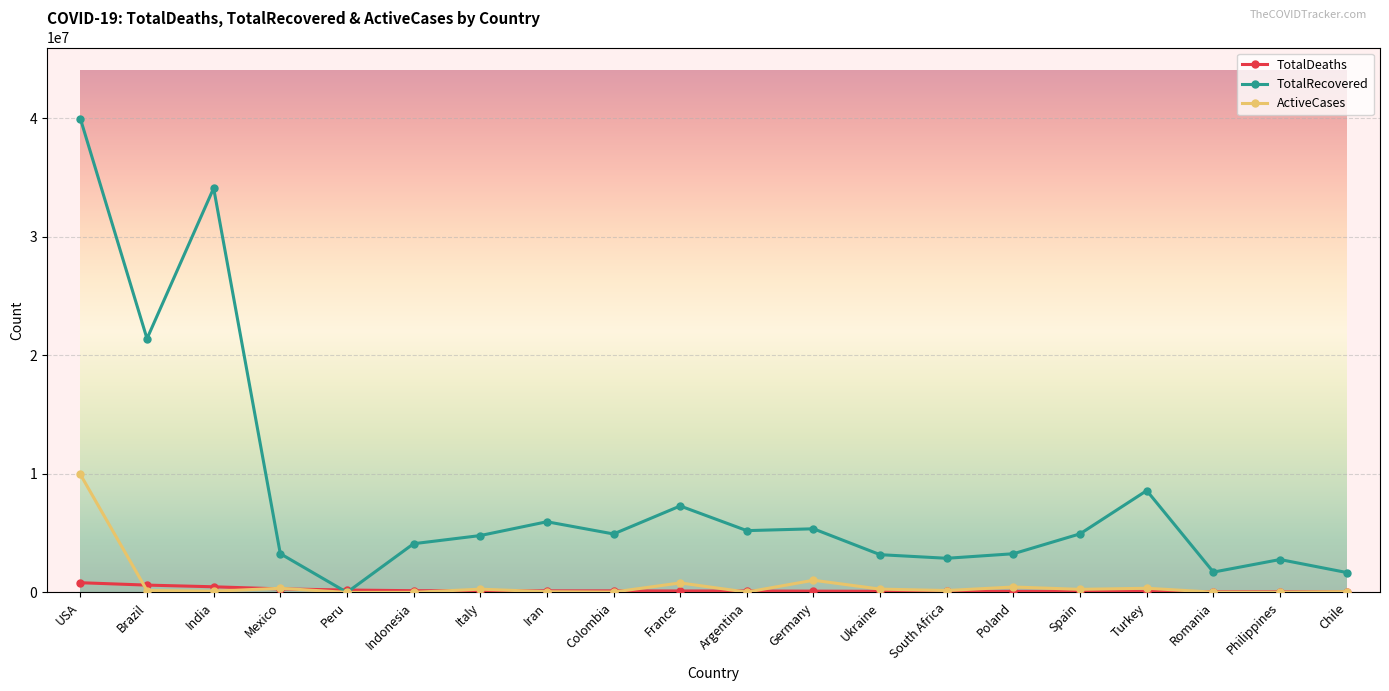

Rank the series by their maximum value, from lowest to highest.

TotalDeaths, ActiveCases, TotalRecovered